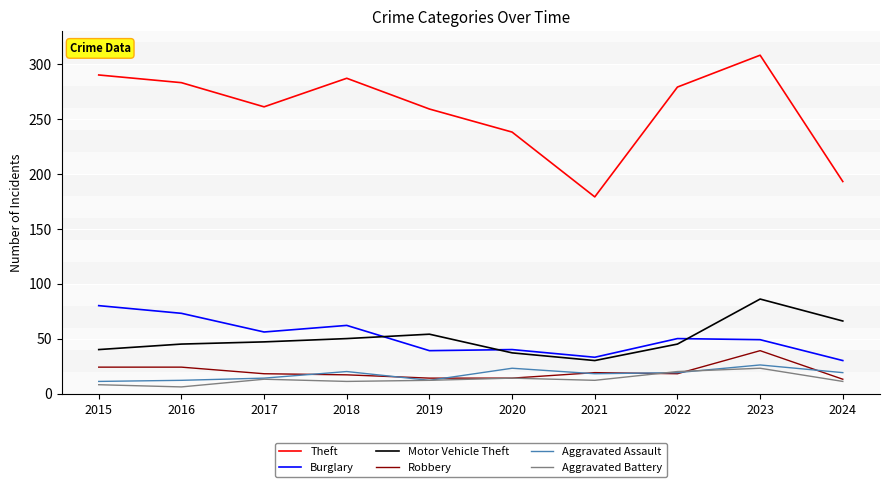

What is the spread (max minus min) of values at 2015?

282